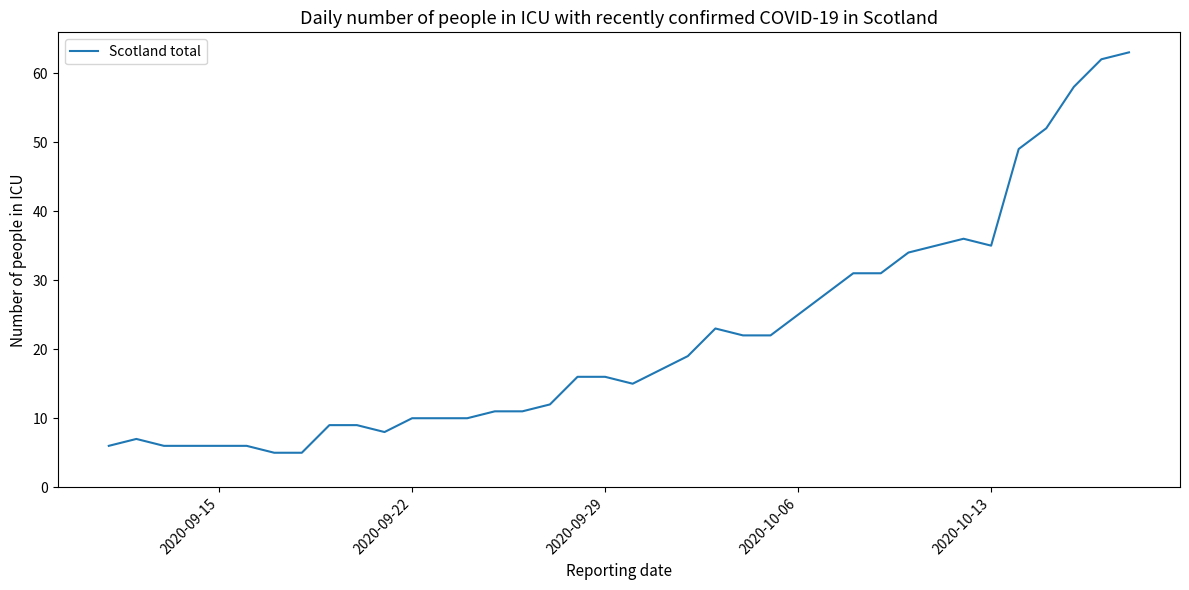

What is the difference between the maximum and minimum values?

58